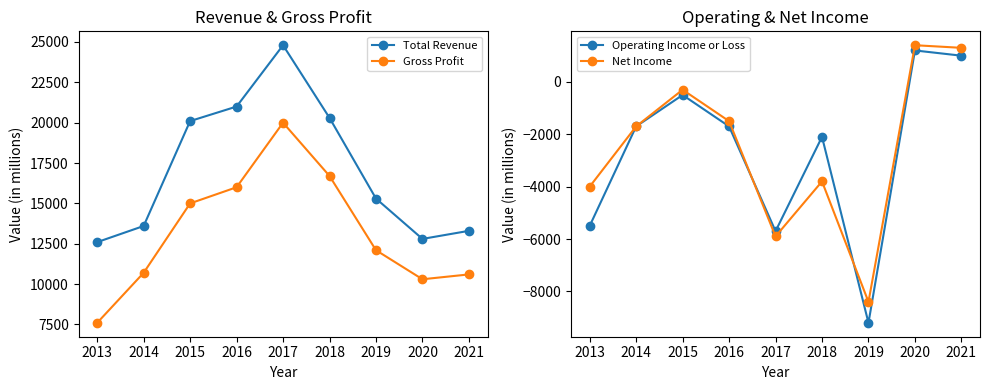

What is the difference between the second highest and minimum values in the Gross Profit series?

9100